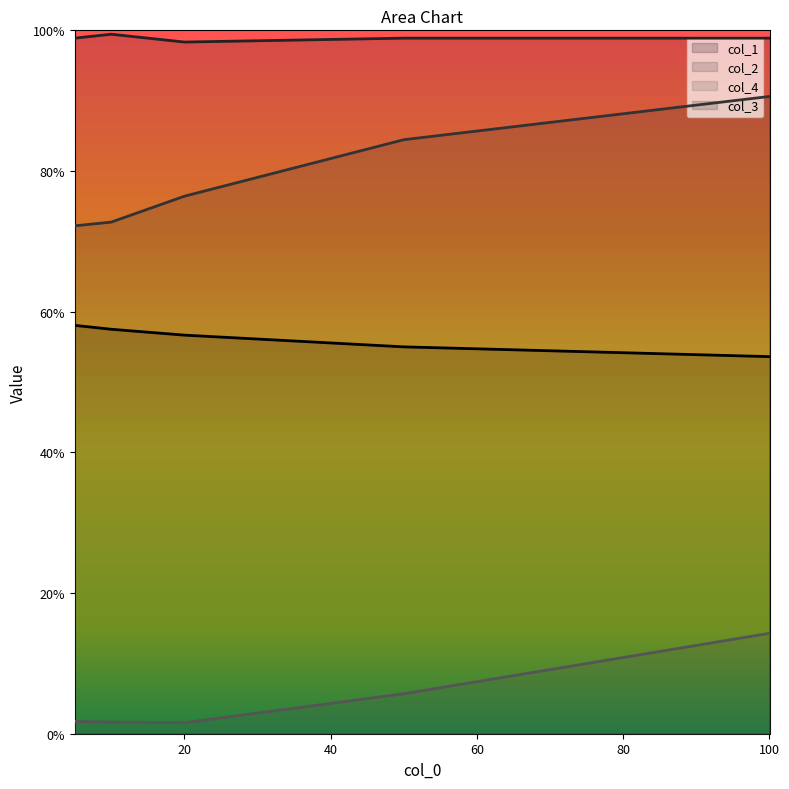

True or false: col_2 has more than 1 interior local peaks.

False